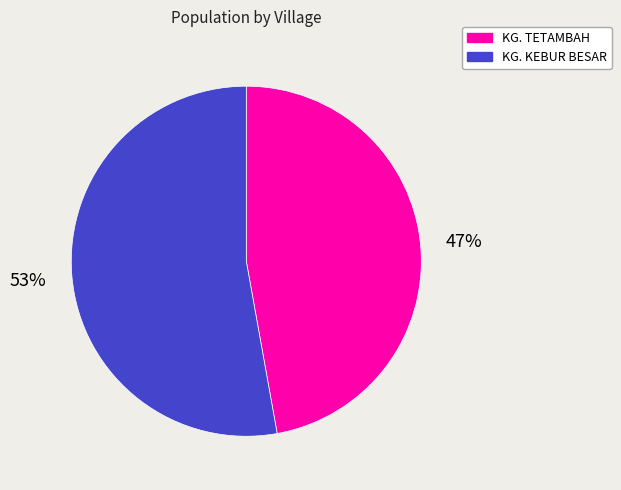

To the nearest percent, what is the difference between the largest and smallest slice percentages?

6%